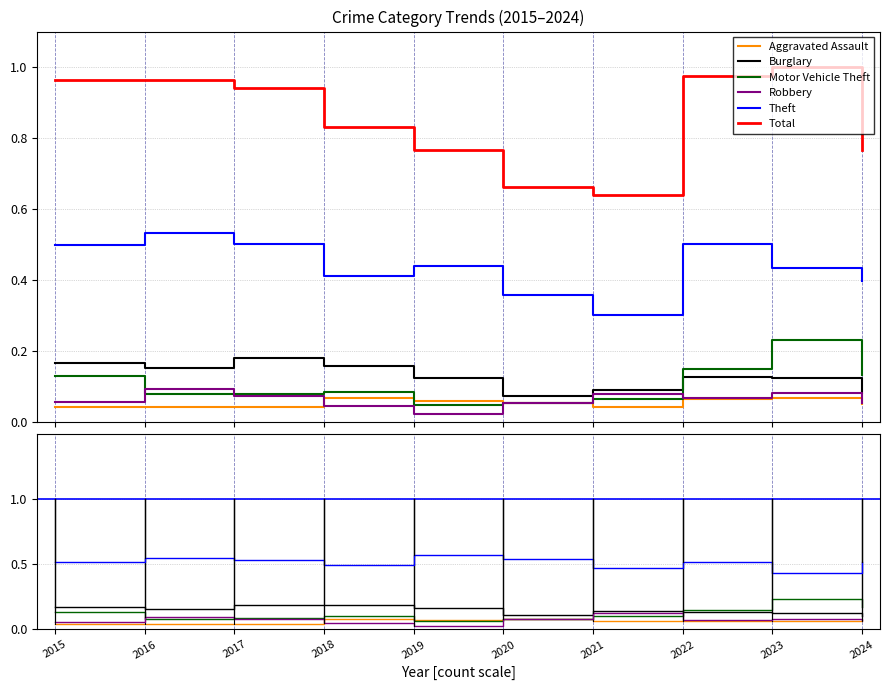

True or false: Aggravated Assault and Robbery intersect in this chart.

True